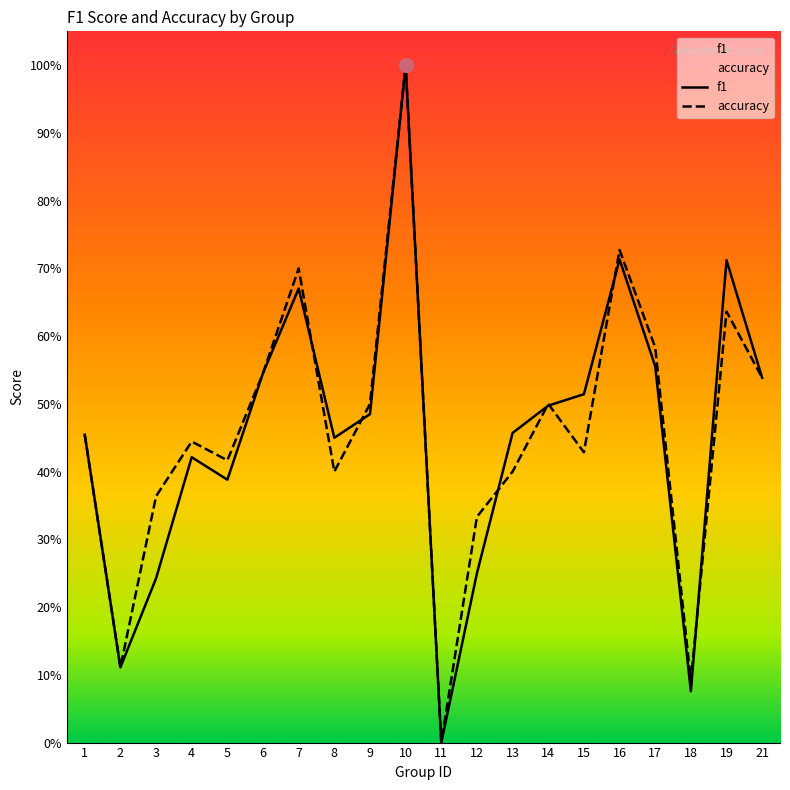

Reading right to left, transcribe all the data shown in this chart.

f1: 21=0.5	19=0.7	18=0.1	17=0.6	16=0.7	15=0.5	14=0.5	13=0.5	12=0.2	11=0.0	10=1.0	9=0.5	8=0.5	7=0.7	6=0.5	5=0.4	4=0.4	3=0.2	2=0.1	1=0.5
accuracy: 21=0.5	19=0.6	18=0.1	17=0.6	16=0.7	15=0.4	14=0.5	13=0.4	12=0.3	11=0.0	10=1.0	9=0.5	8=0.4	7=0.7	6=0.5	5=0.4	4=0.4	3=0.4	2=0.1	1=0.5